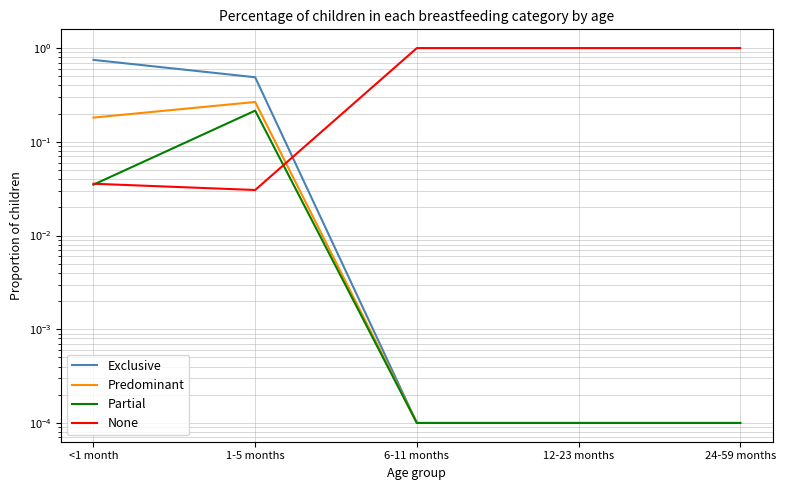

What is the sum of the None values at <1 month and 1-5 months?

0.1